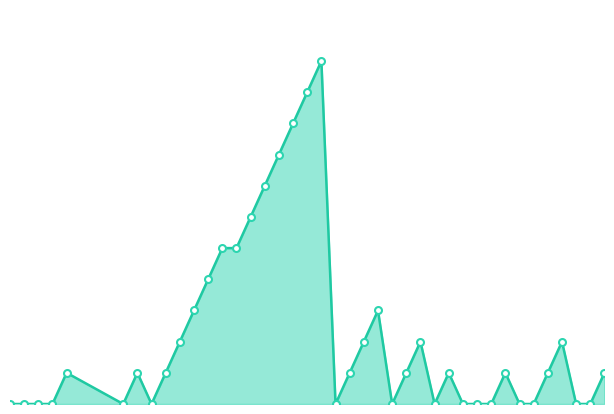

Reading left to right, extract all data points from this chart.

0	0	0	0	2	0	2	0	2	4	6	8	10	10	12	14	16	18	20	22	0	2	4	6	0	2	4	0	2	0	0	0	2	0	0	2	4	0	0	2